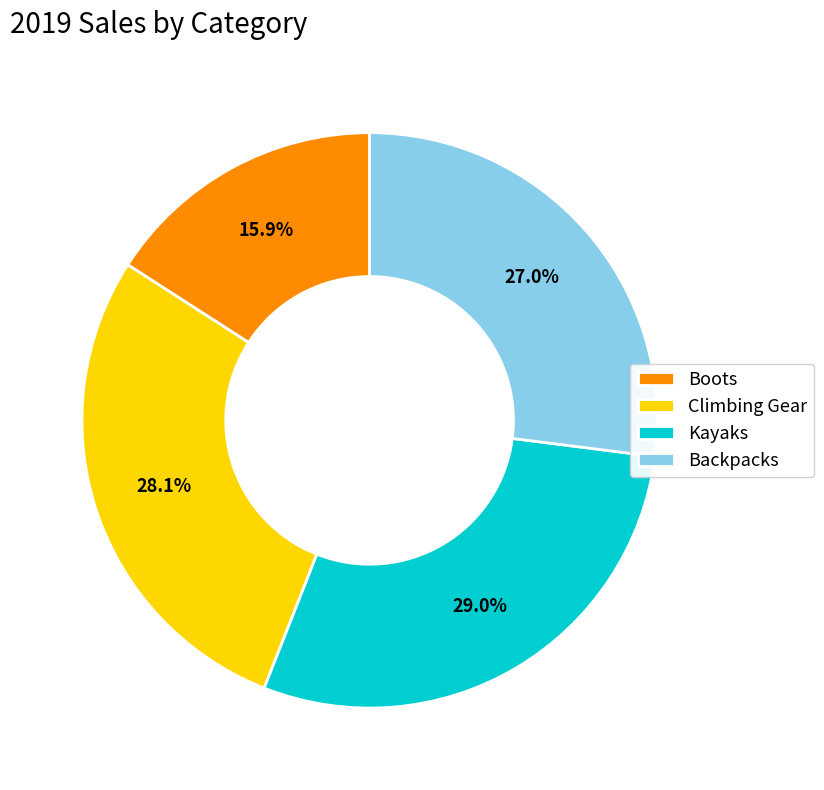

What percentage is the Climbing Gear slice, to the nearest percent?

28%